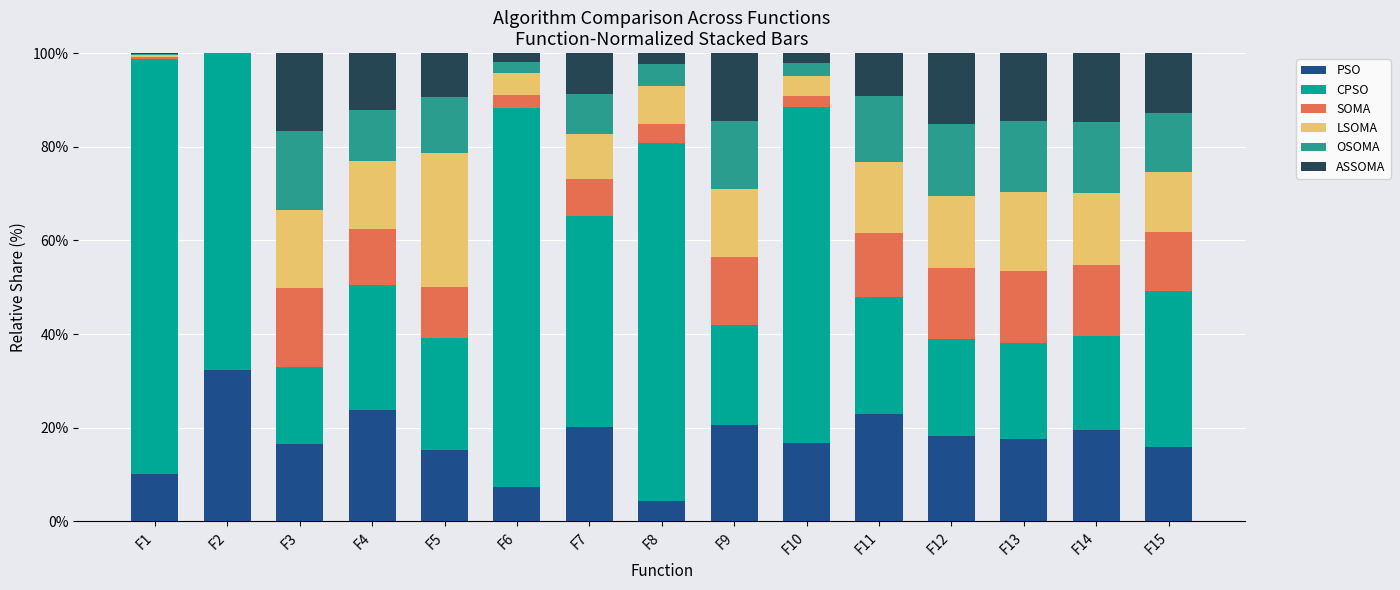

What are all the series names shown in the legend?

PSO, CPSO, SOMA, LSOMA, OSOMA, ASSOMA